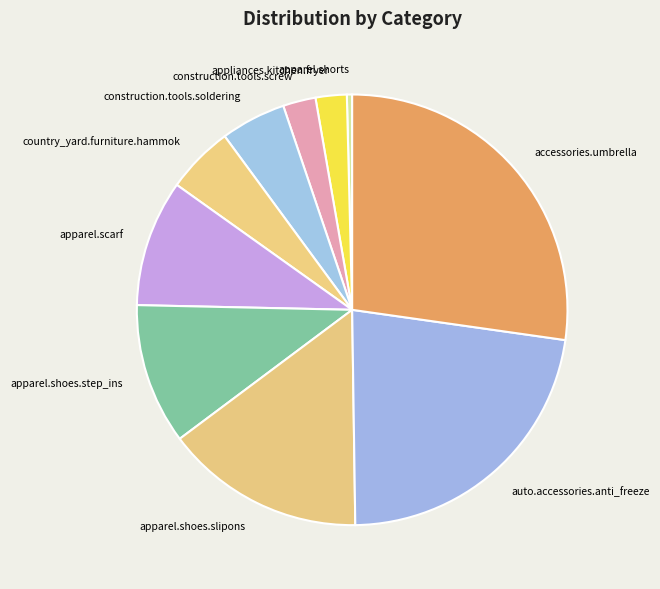

Which has a higher value, appliances.kitchen.fryer or accessories.umbrella?

accessories.umbrella